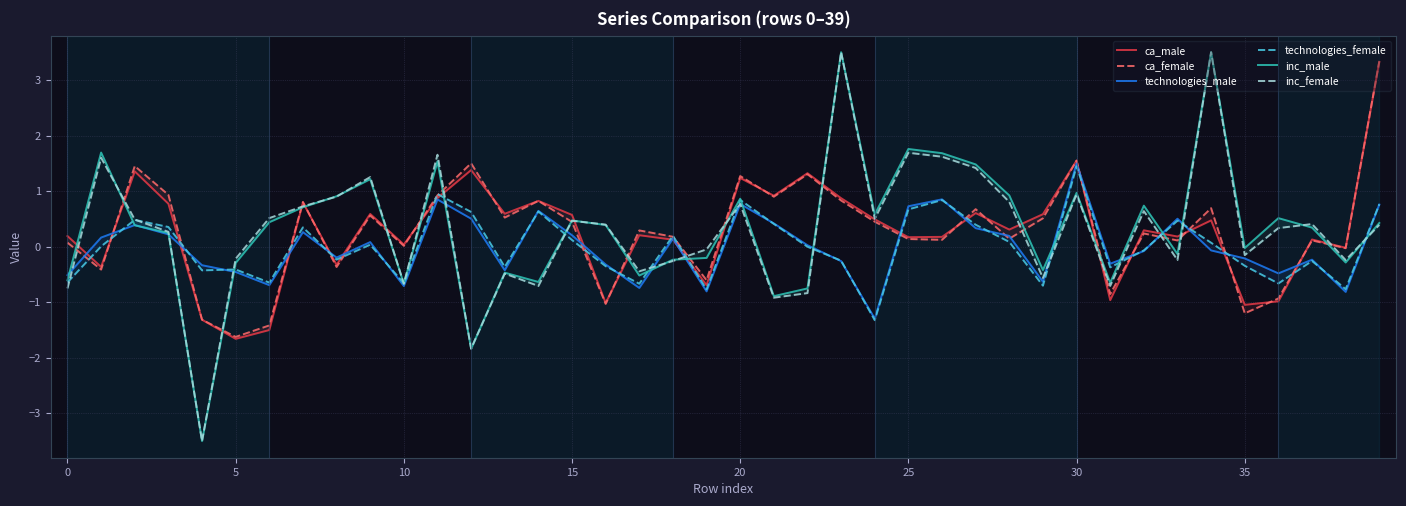

What is the difference between the maximum and second lowest values in the ca_female series?

4.8